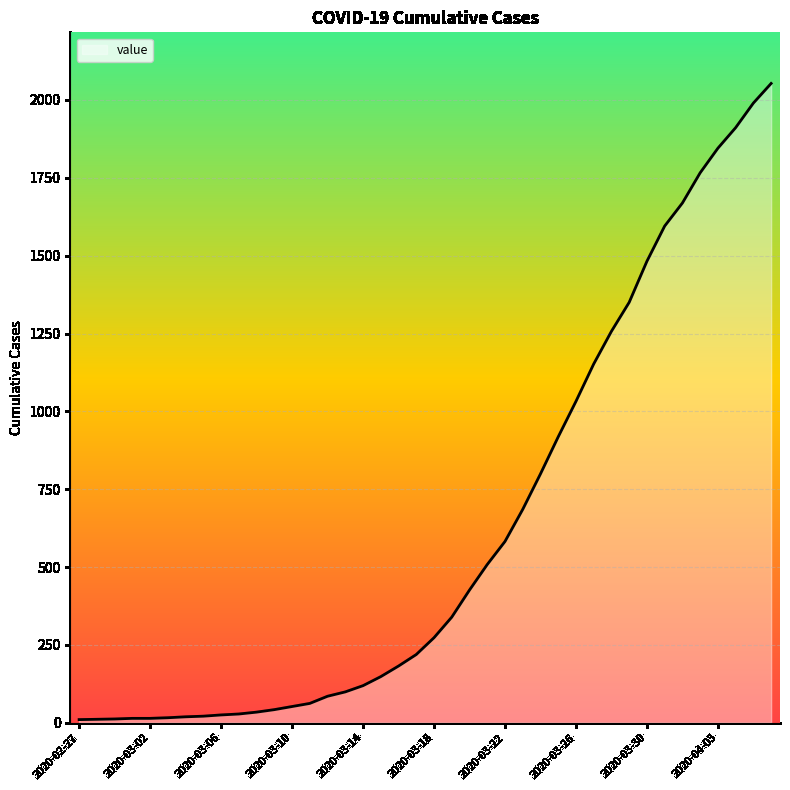

What is the minimum value shown in the chart?

10